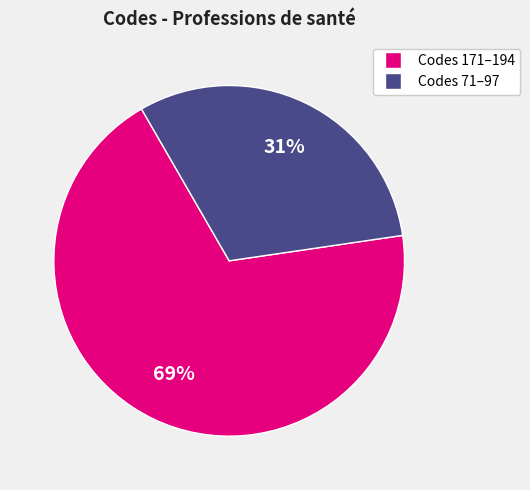

To the nearest percent, what is the average slice percentage?

50%